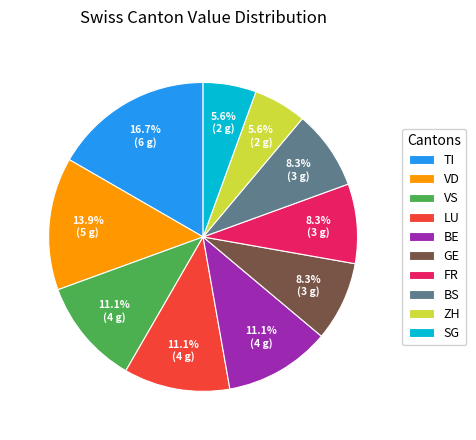

Do VD and LU together represent more than half of the pie?

No